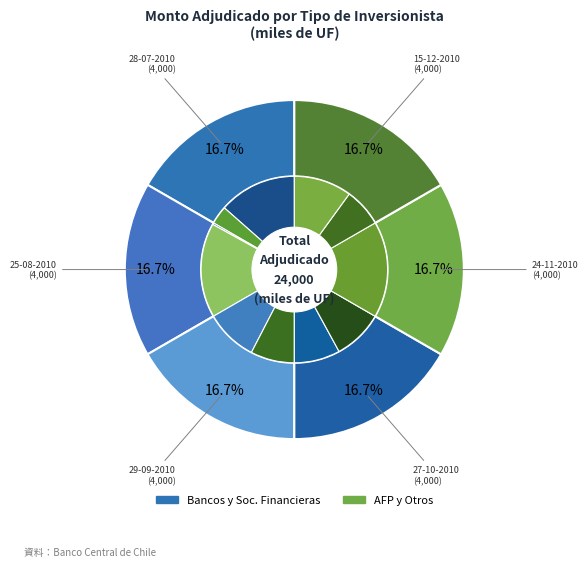

Which series has the widest spread of values?

Bancos y Soc. Financieras